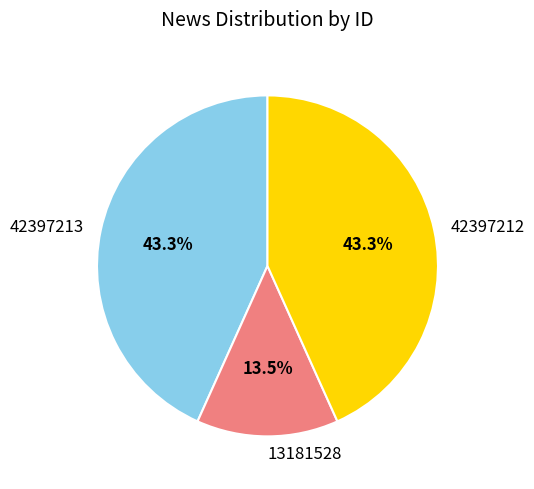

To the nearest percent, what is the combined percentage of 42397213 and 42397212?

87%